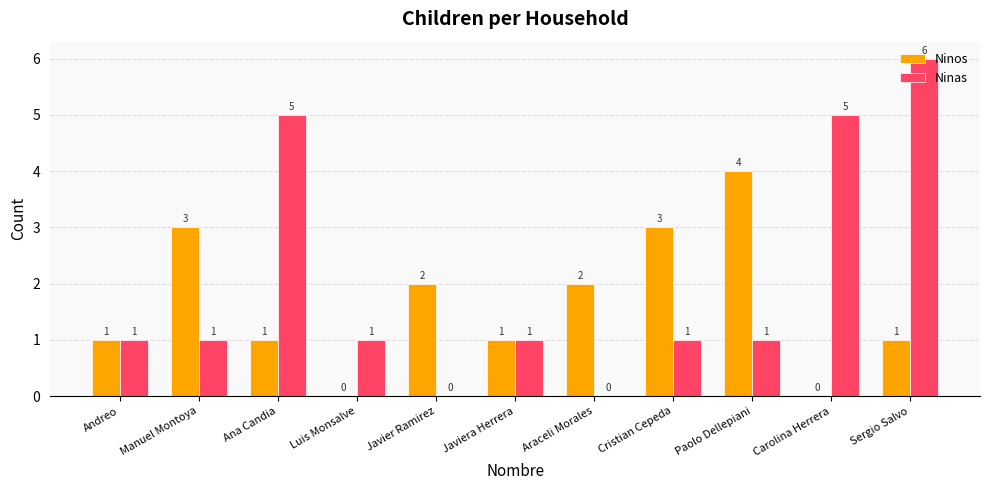

Which series has the widest spread of values?

Ninas